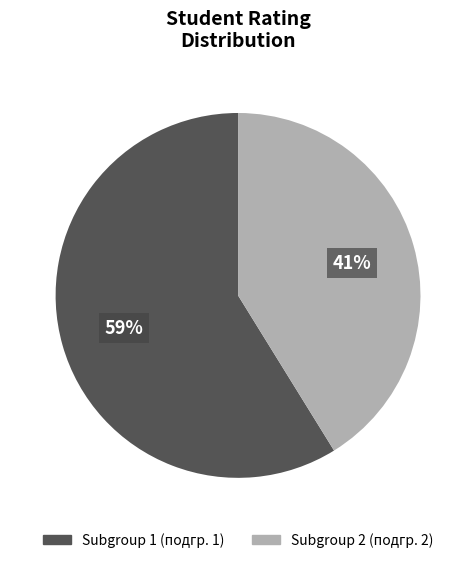

To the nearest percent, what is the difference between the largest and smallest slice percentages?

18%